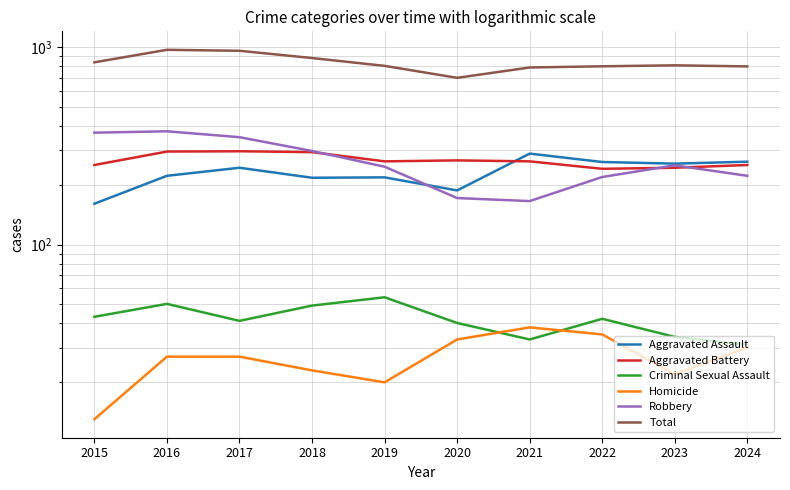

Which label corresponds to the smallest value in the chart?

2015